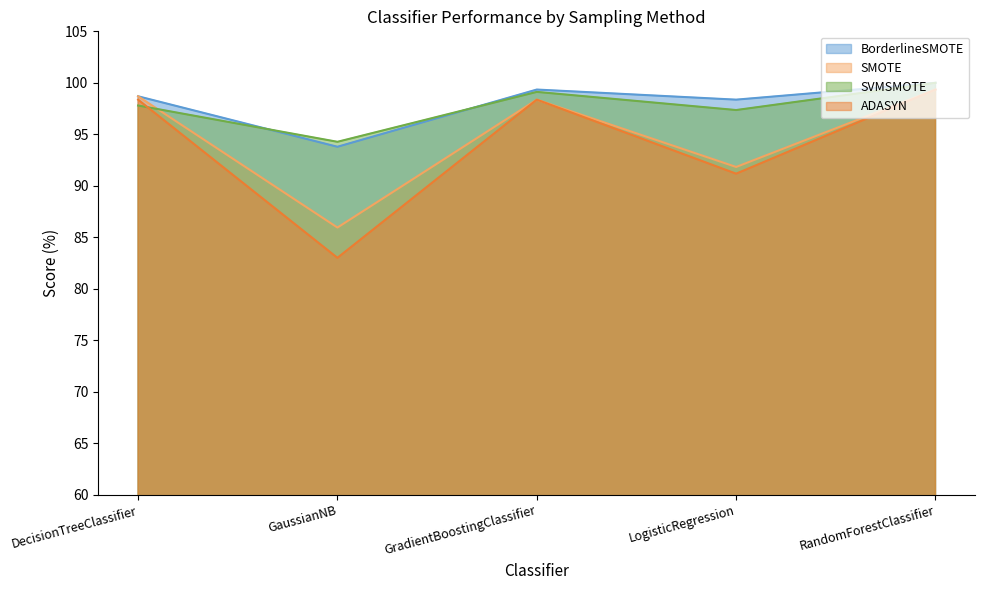

How many lines are shown in the chart?

4